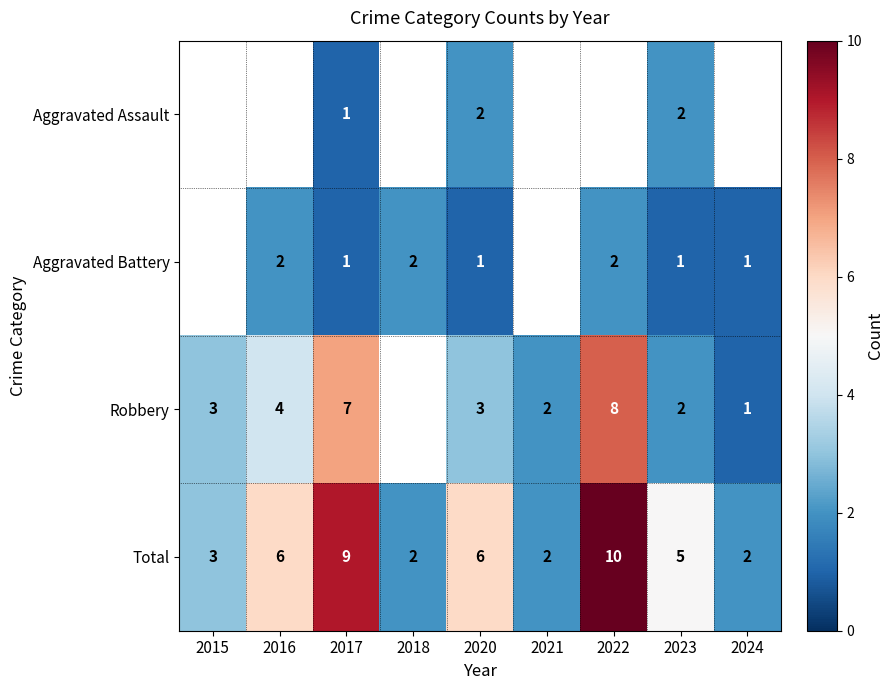

The value of Aggravated Battery at 2016 is 2. True or false?

True